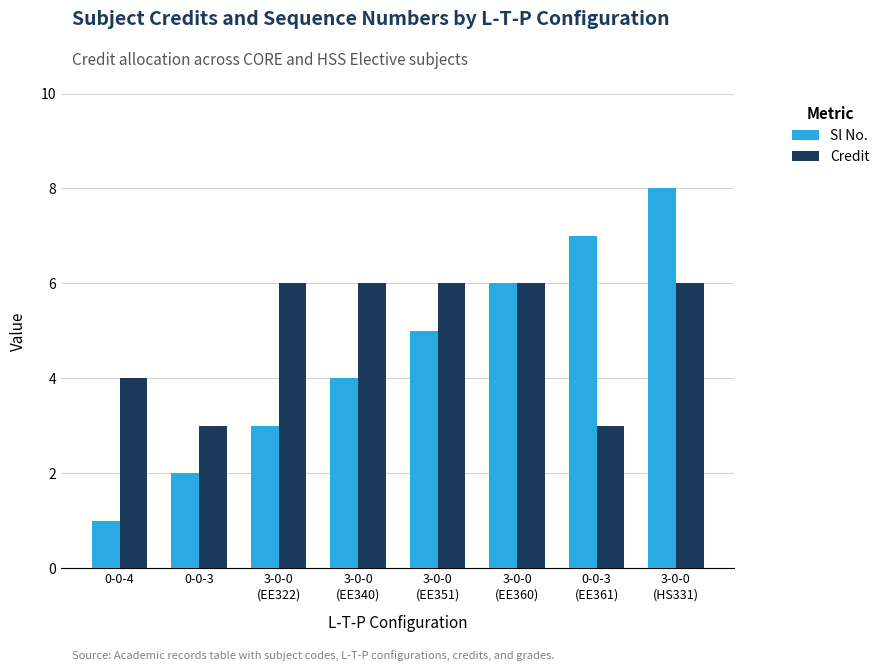

How many series are shown in this chart?

2